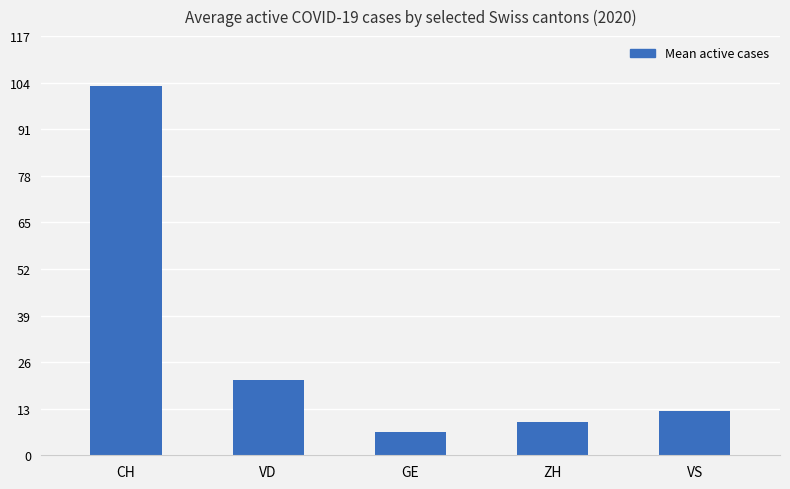

How many distinct data groups are displayed?

1